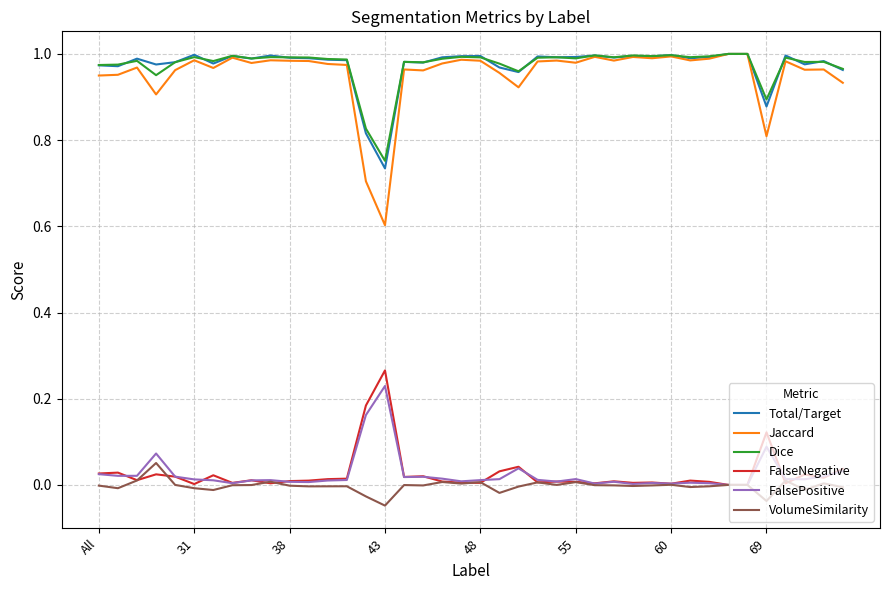

Which series has the largest range (max minus min)?

Jaccard